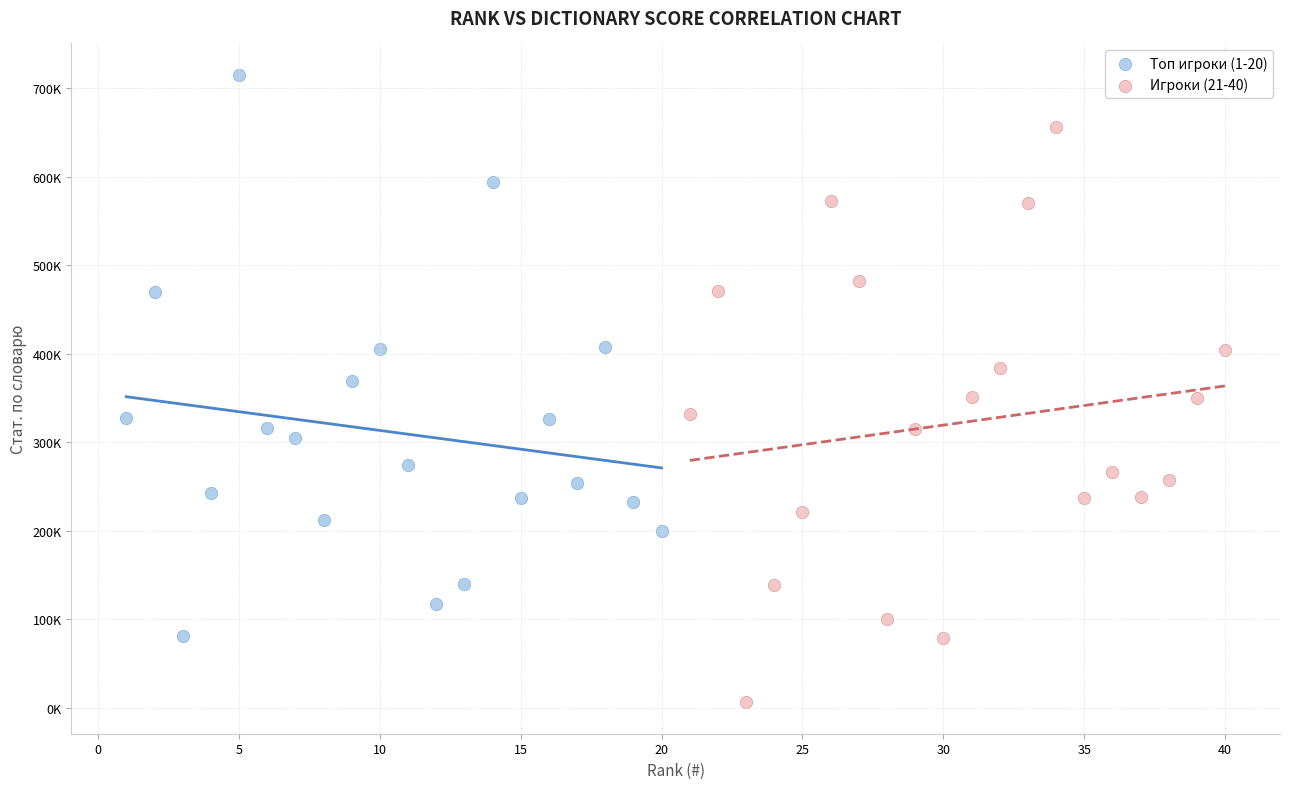

Which series reaches the maximum Y coordinate?

Топ игроки (1-20)